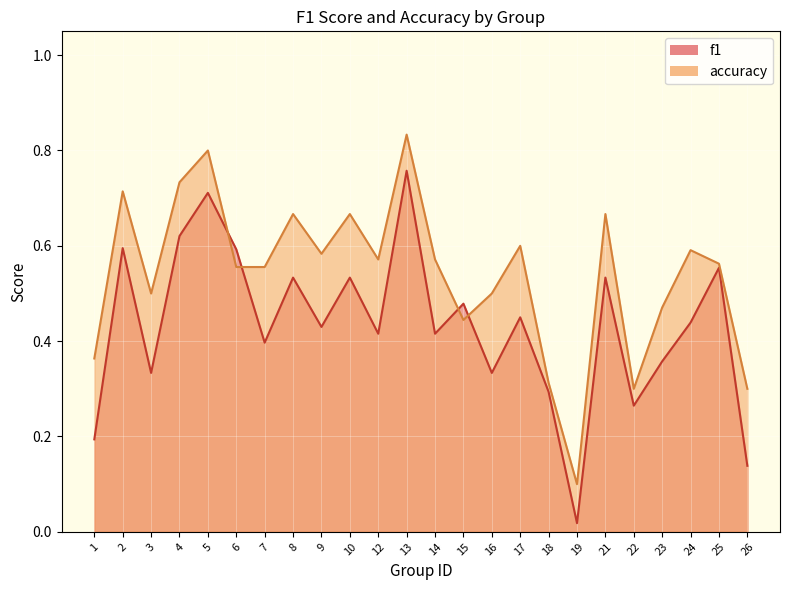

What are all the series names shown in the legend?

f1, accuracy